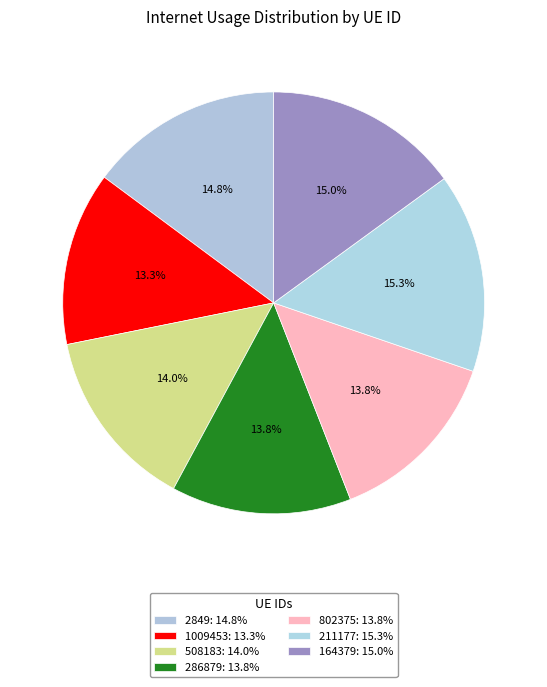

How many segments does this pie chart have?

7